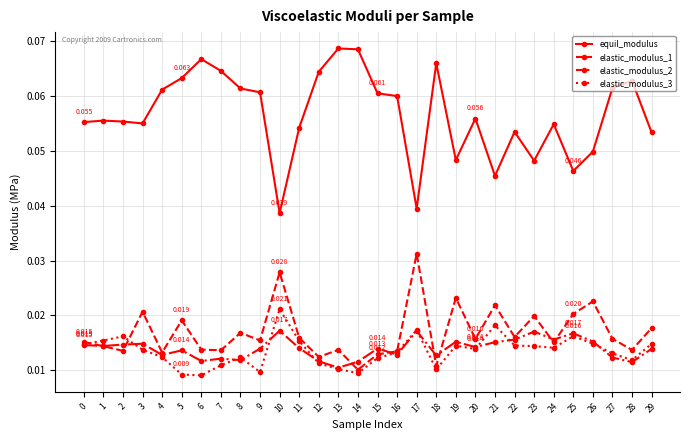

How many categories are shown in the chart?

30